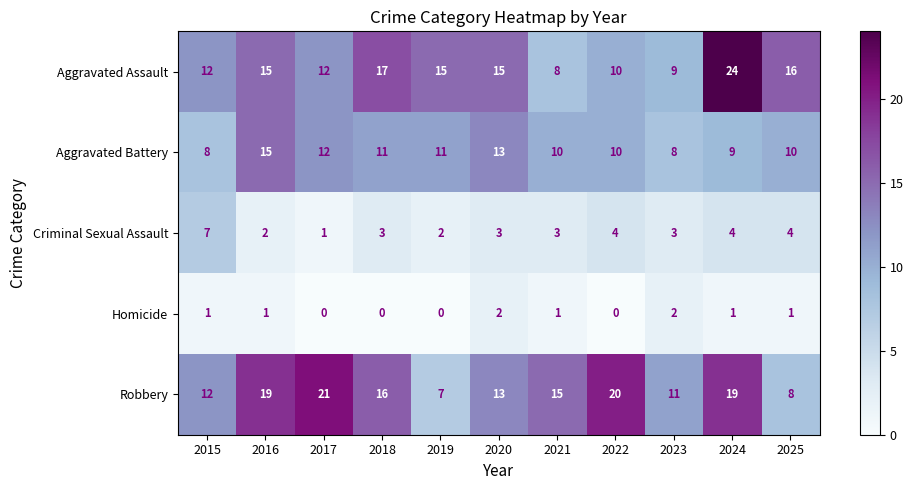

Count the Aggravated Battery values in the range 9 to 12.

7